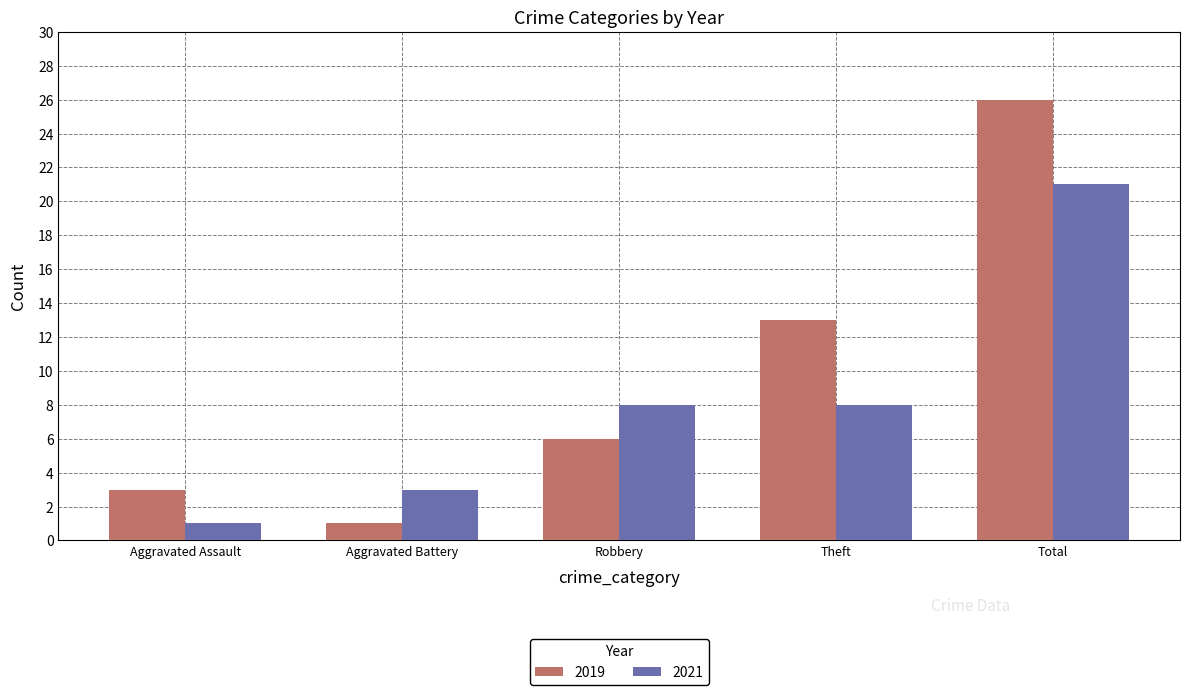

Reading left to right, extract all data points from this chart.

2019: 3	1	6	13	26
2021: 1	3	8	8	21